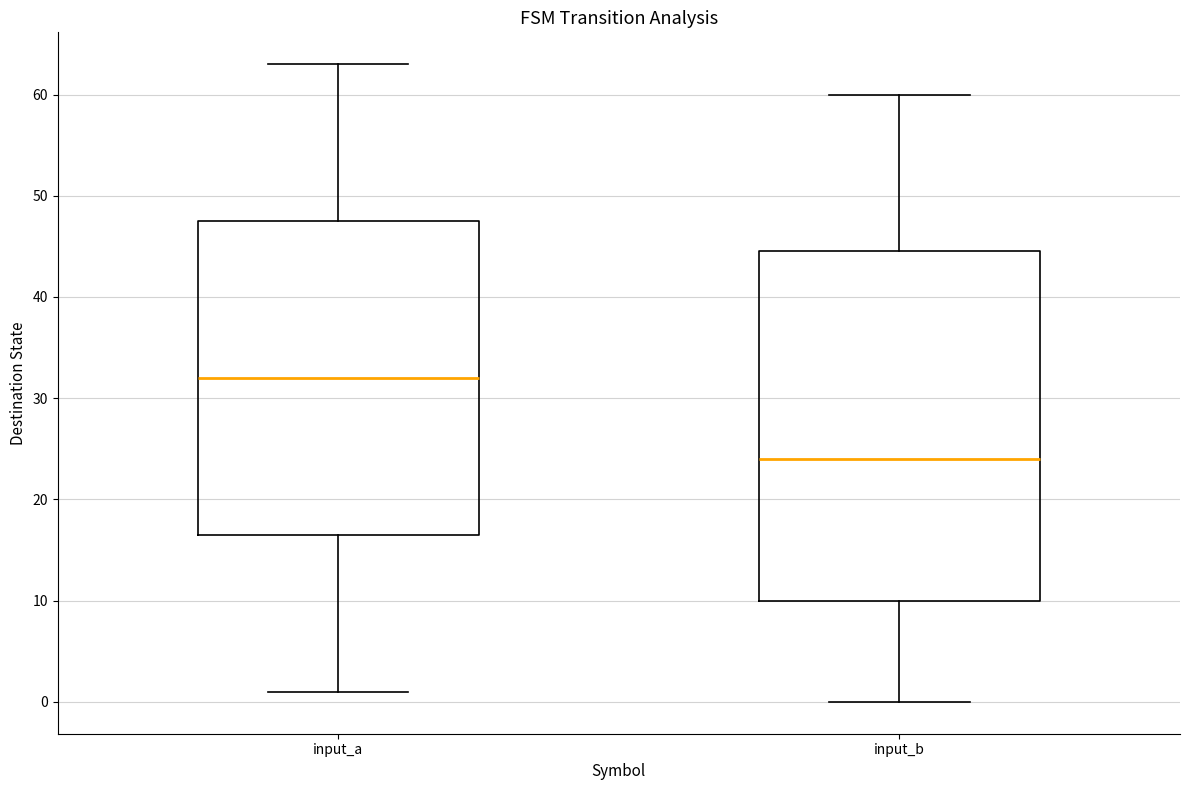

Where does the median line of the box for input_b sit on the y-axis? The values are not printed on the chart, so give them approximately, as read against the axis.

24